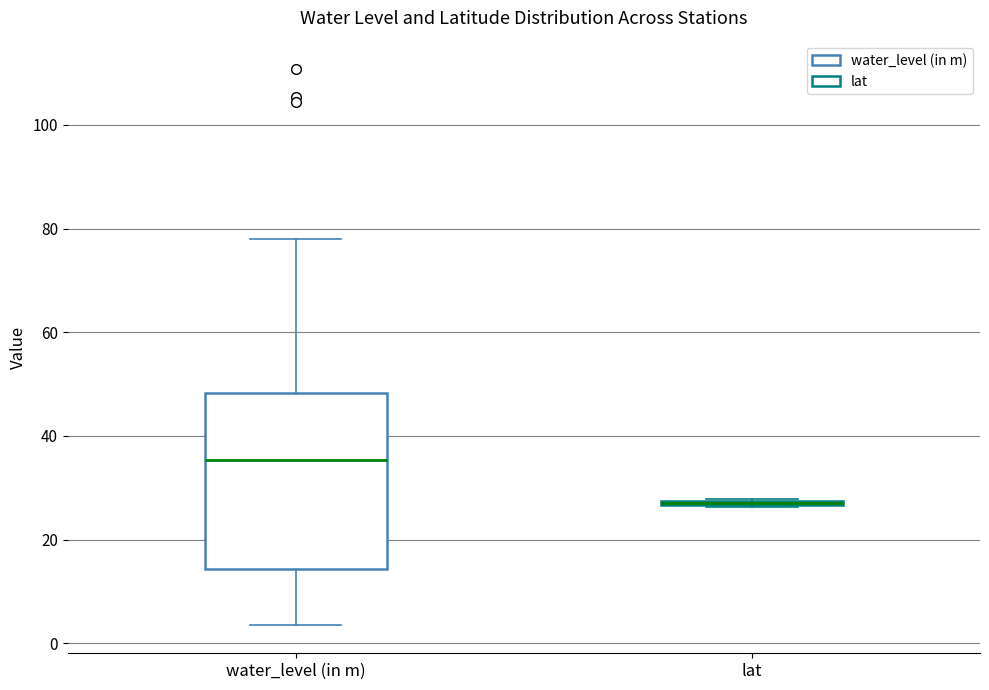

Where is the lower edge of the box for lat on the y-axis? The values are not printed on the chart, so give them approximately, as read against the axis.

26